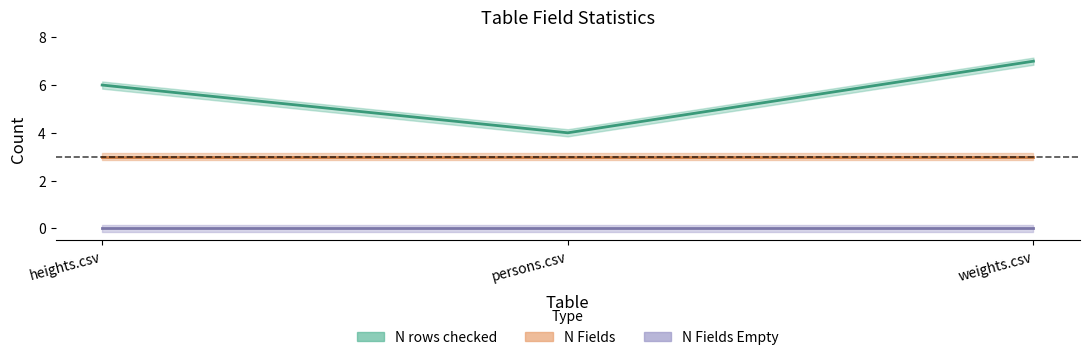

What is the total value across all series at weights.csv?

10